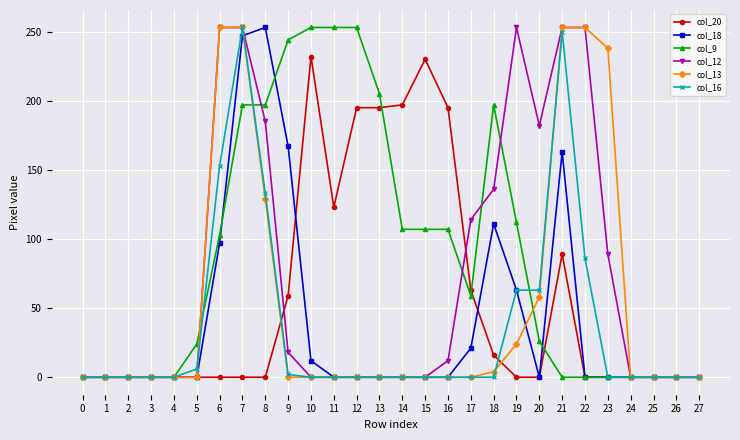

What is the spread (max minus min) of values at 23?

238